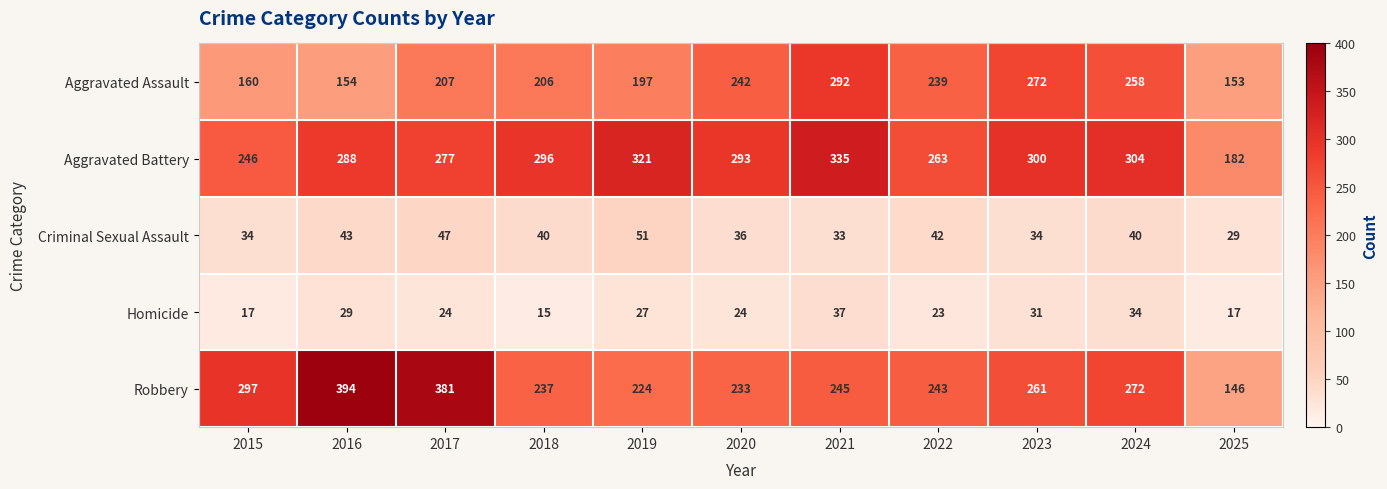

The value of Criminal Sexual Assault at 2023 is 34. True or false?

True